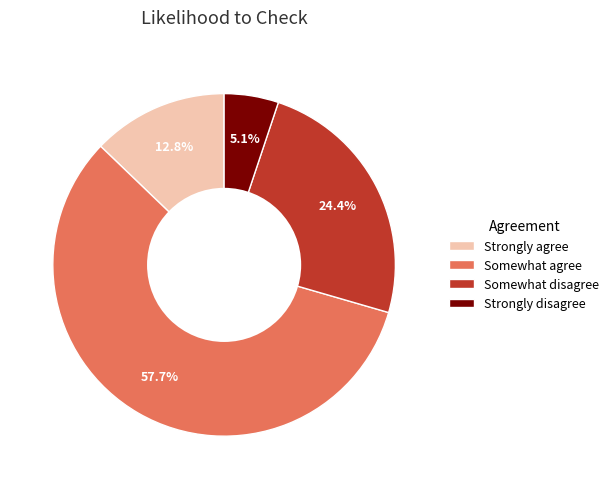

Count the number of slices in the pie.

4